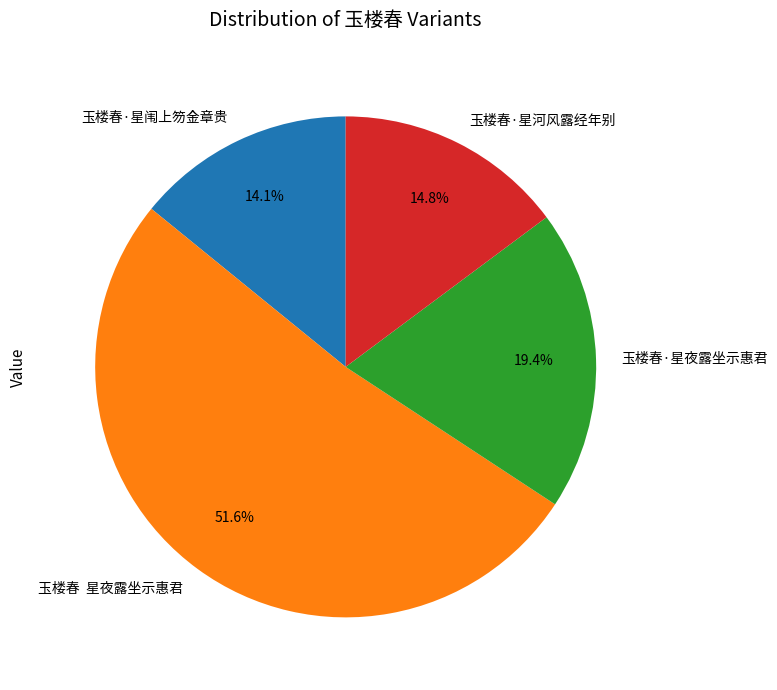

Rank the categories by value from highest to lowest.

玉楼春 星夜露坐示惠君, 玉楼春·星夜露坐示惠君, 玉楼春·星河风露经年别, 玉楼春·星闱上笏金章贵